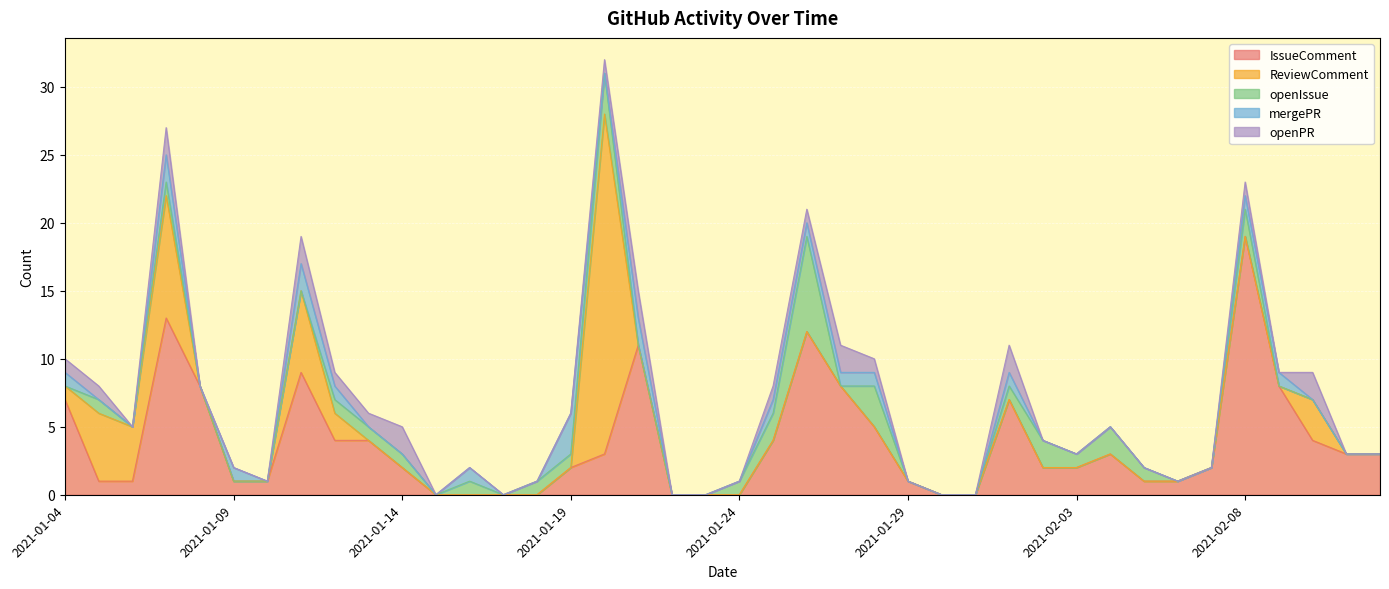

Which series has the largest total across all categories?

IssueComment